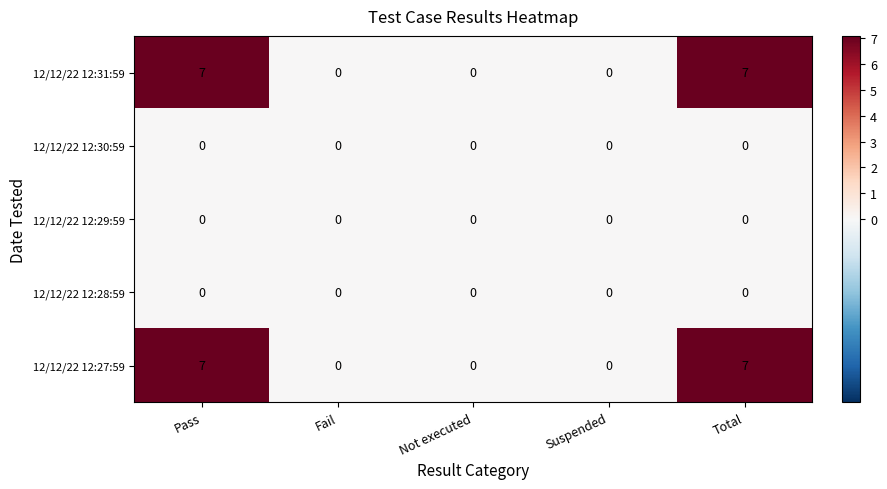

What is the difference between the maximum and minimum values in the 12/12/22 12:31:59 series?

7